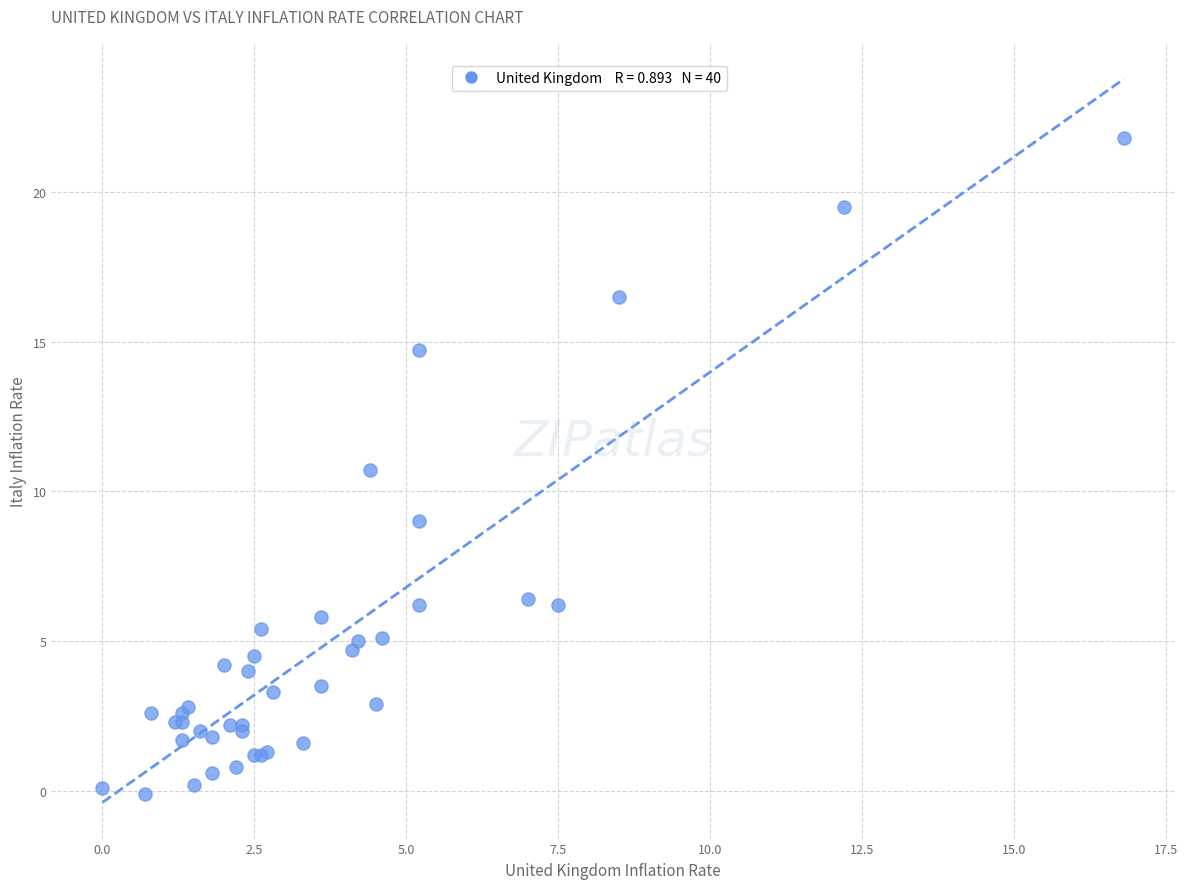

What Y value in the scatter plot is closest to 10?

10.7